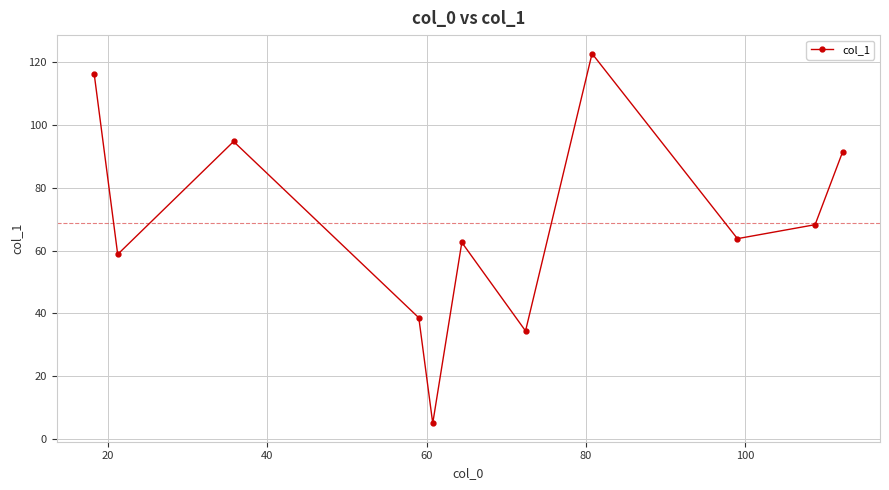

How many points are lower than both their immediate neighbors (excluding endpoints)?

4